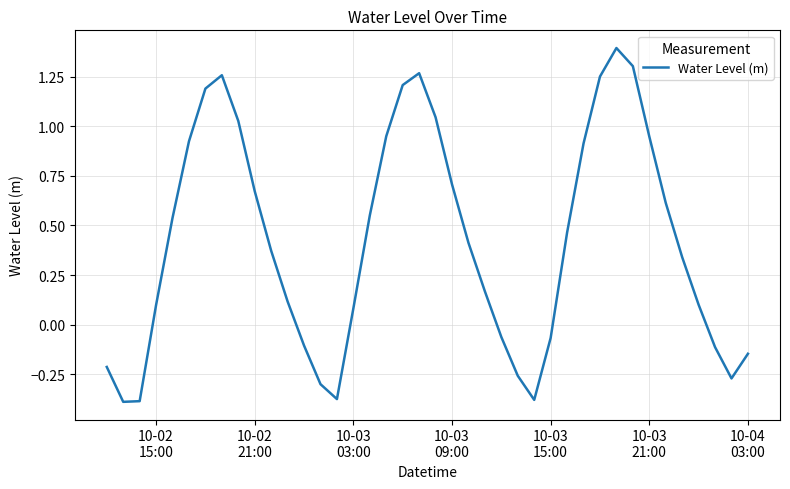

What is the difference between the maximum and minimum values?

1.8